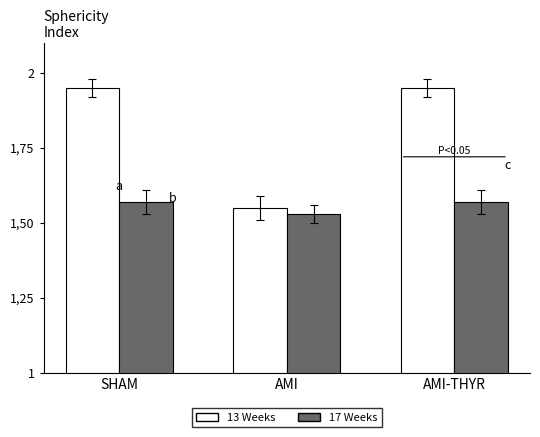

Reading left to right, what are all the values shown in this chart?

13 Weeks: SHAM=1.9	AMI=1.6	AMI-THYR=1.9
17 Weeks: SHAM=1.6	AMI=1.5	AMI-THYR=1.6